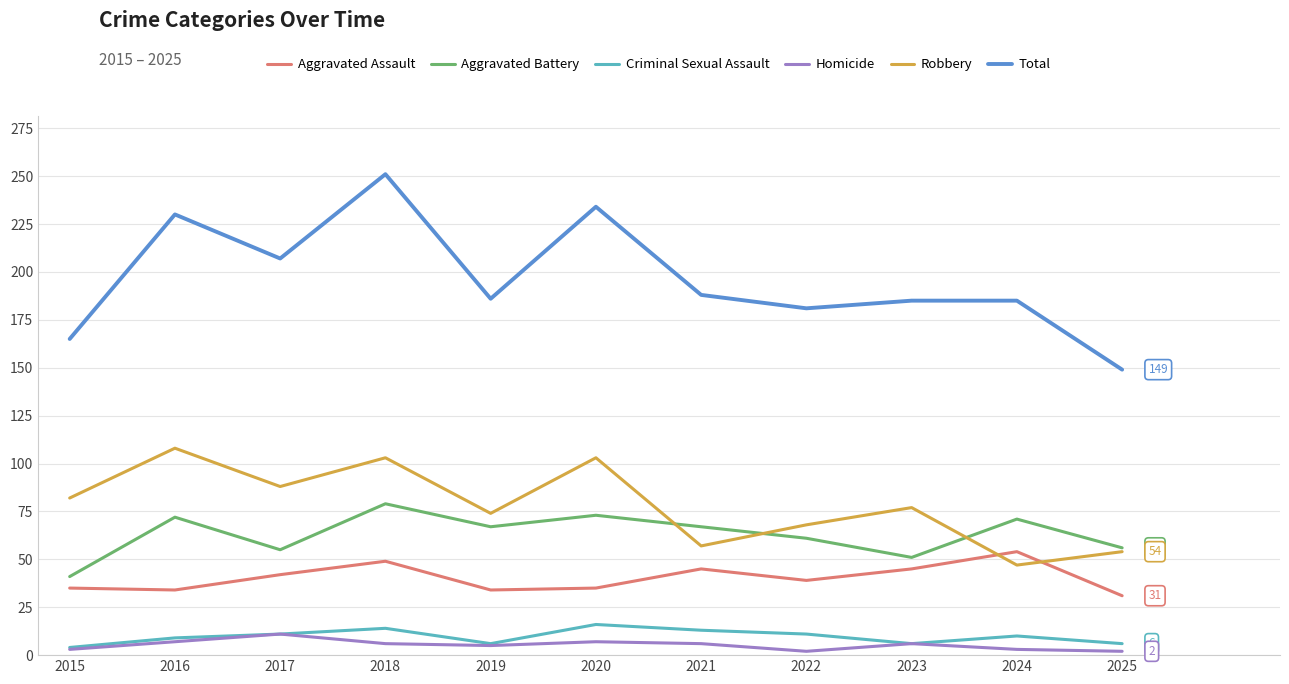

What is the difference between the second highest and minimum values in the Criminal Sexual Assault series?

10